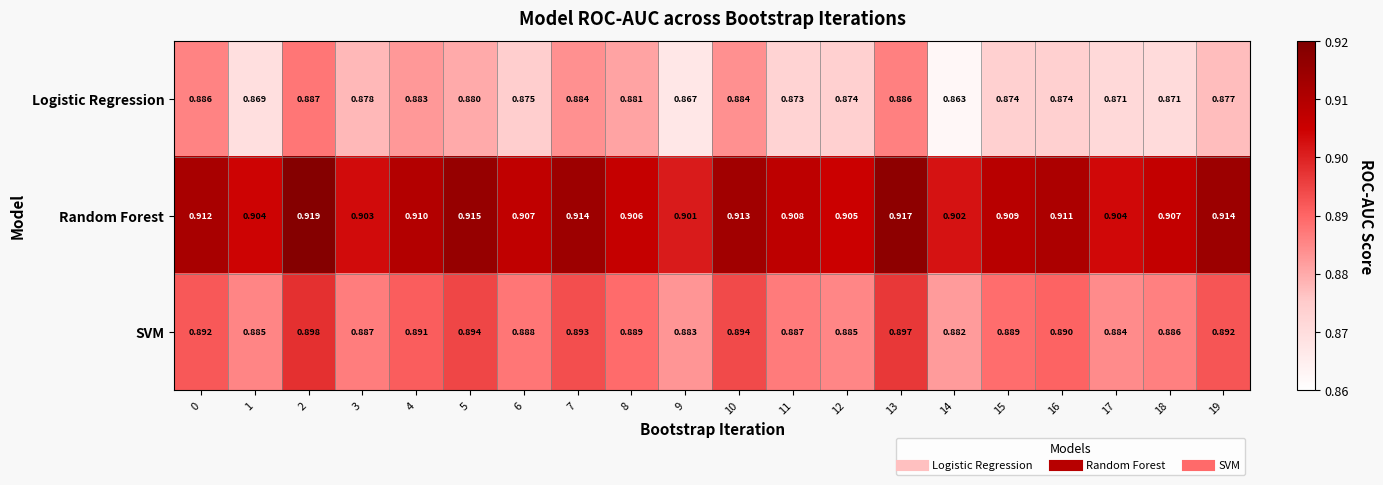

Rank the series at 10 from lowest to highest value.

Logistic Regression, SVM, Random Forest